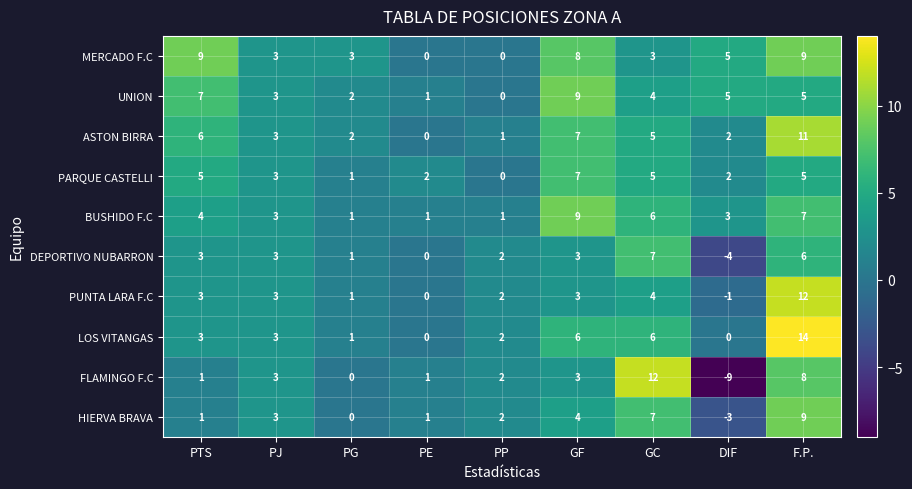

What is the sum of the MERCADO F.C values at GF and PG?

11